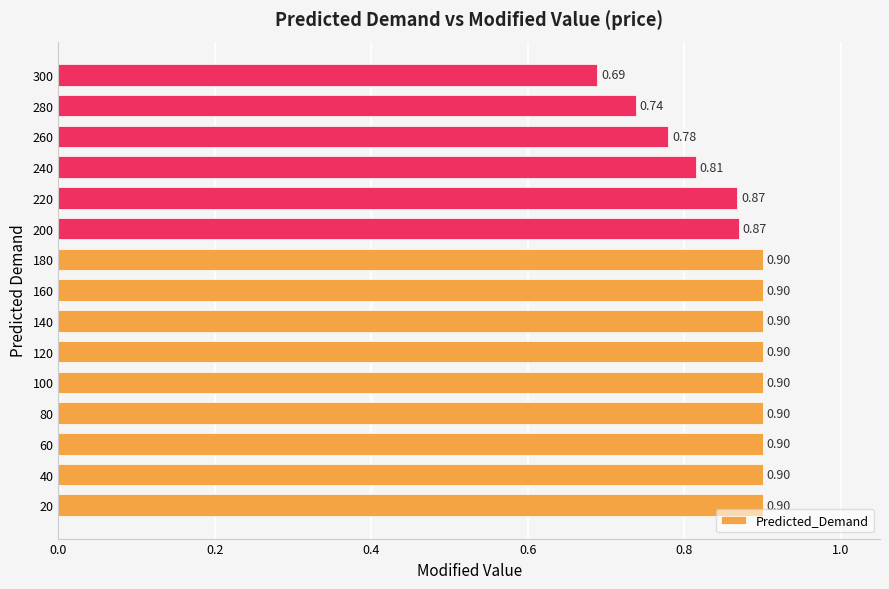

What is the average value?

0.9